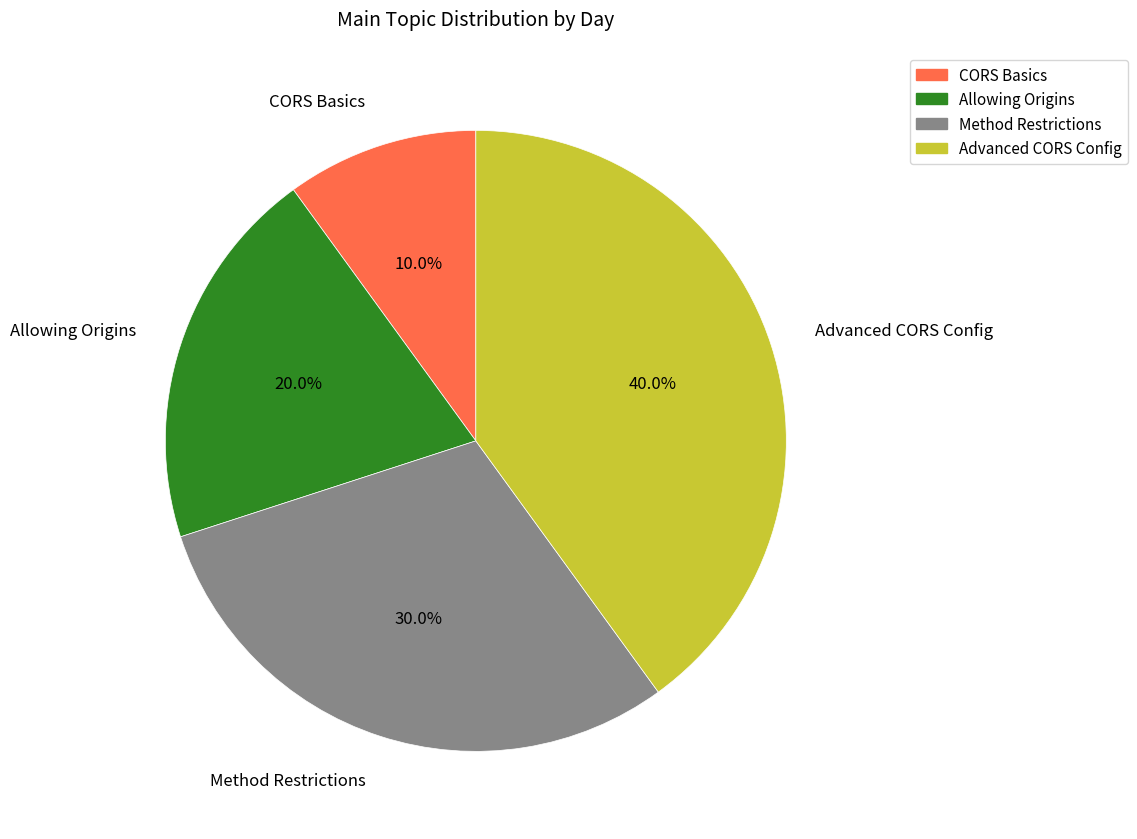

True or false: CORS Basics accounts for 25% of the total.

False